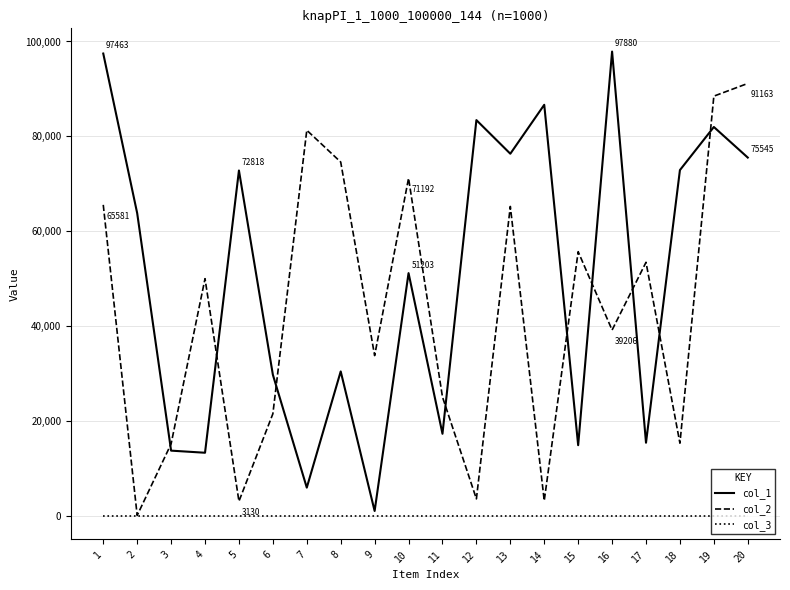

Is the value of col_3 at 6 greater than the value of col_1 at 7?

No